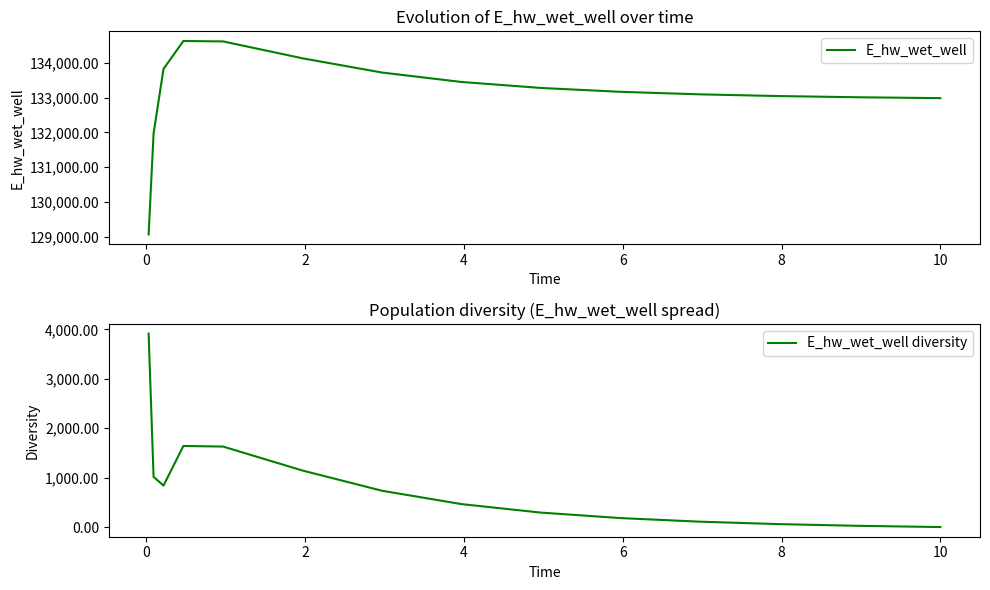

At how many categories does at least one series exceed 61491?

15